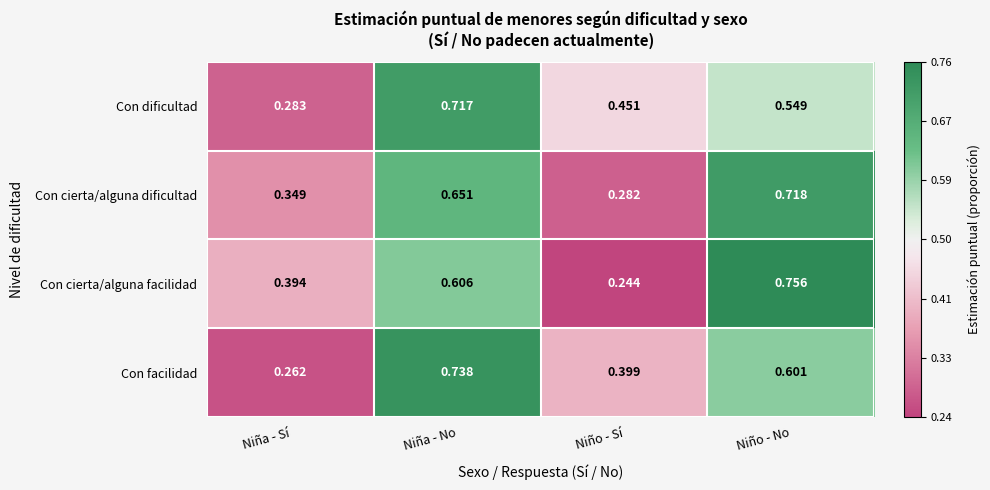

List the labels in order of Con dificultad value, smallest first.

Niña - Sí, Niño - Sí, Niño - No, Niña - No